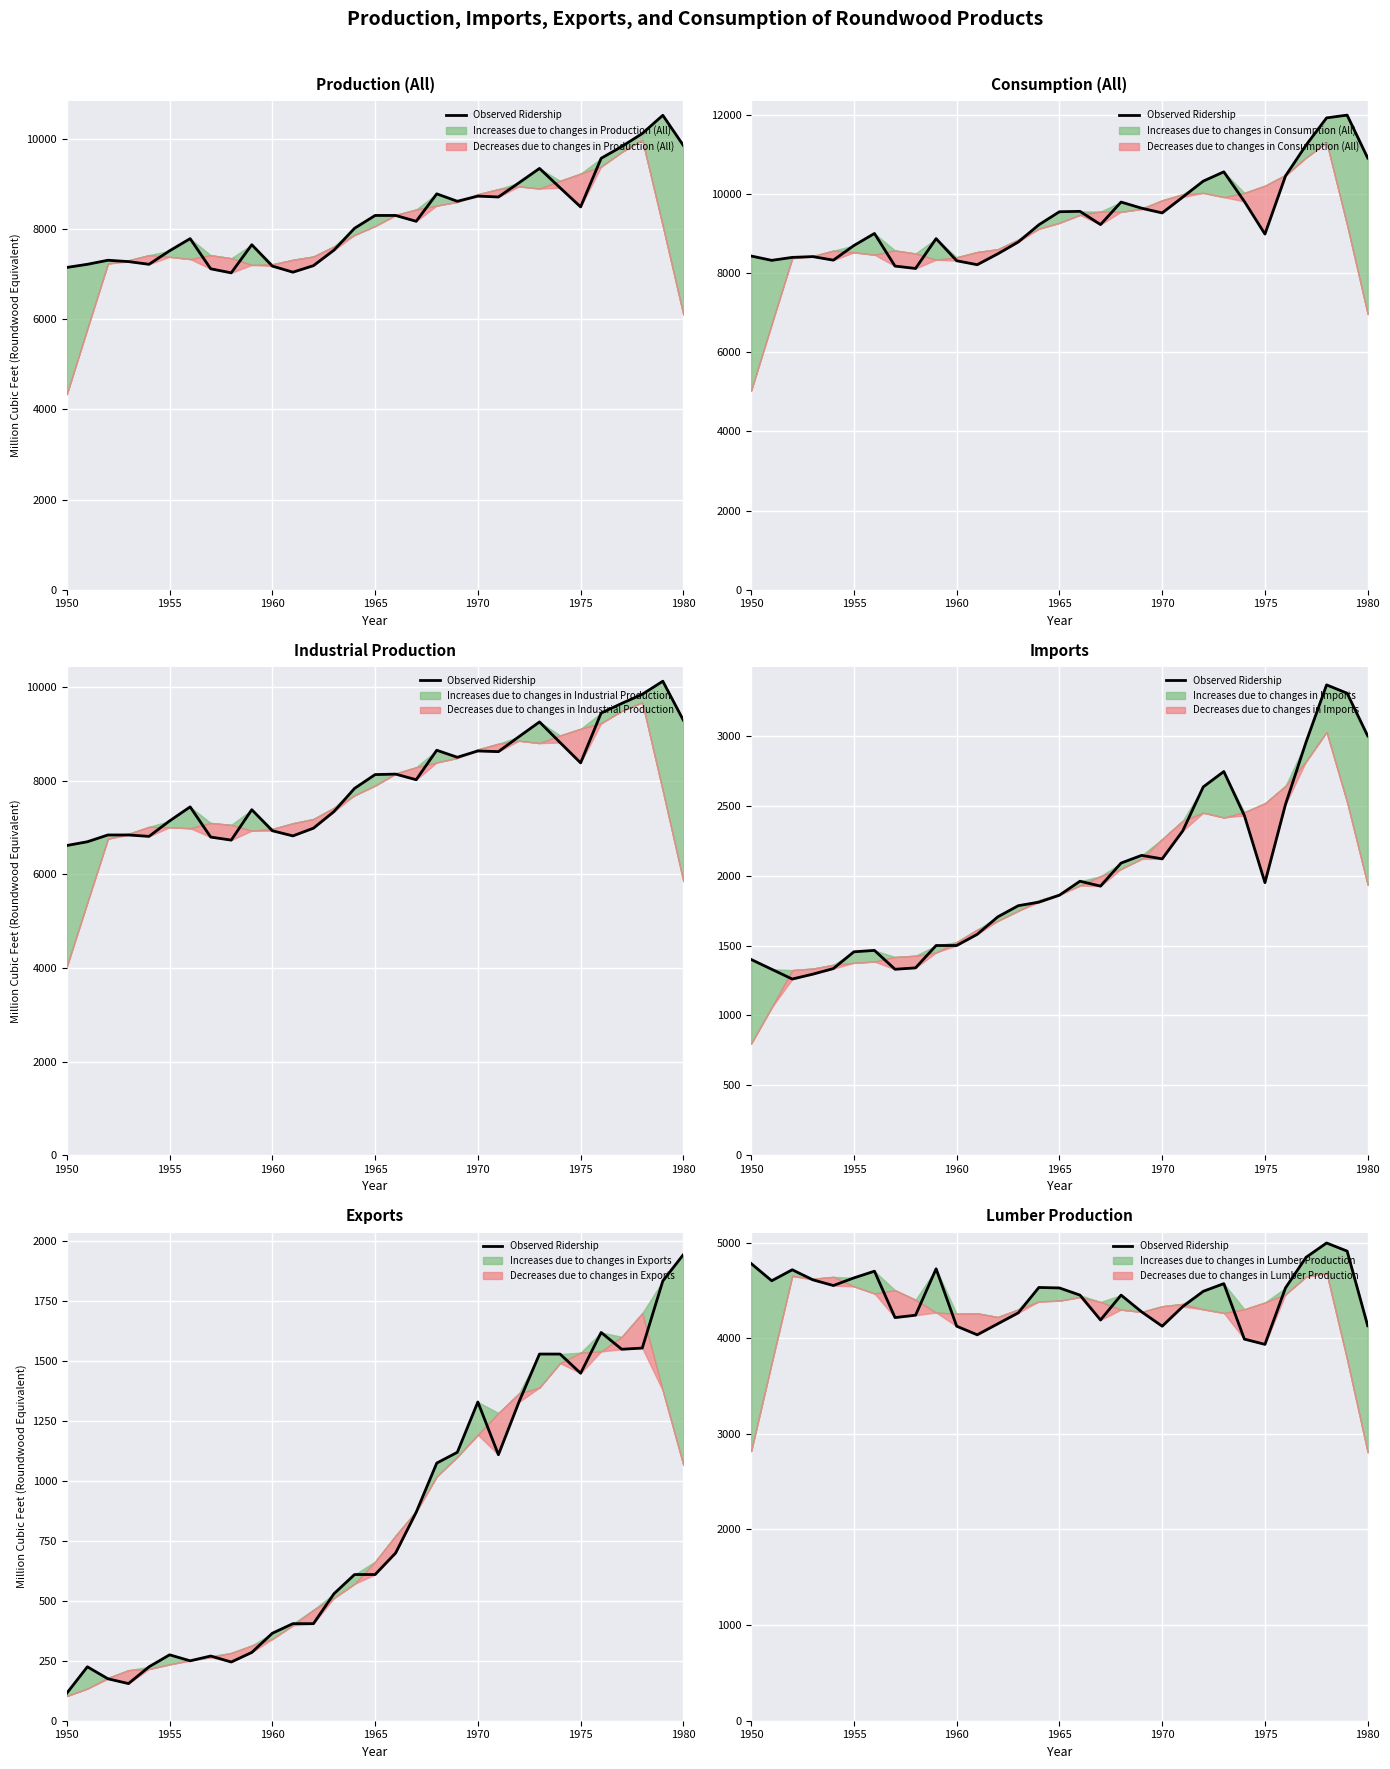

Reading left to right, extract all data points from this chart.

4780	4600	4715	4610	4550	4630	4700	4215	4240	4725	4125	4035	4150	4265	4530	4525	4450	4190	4450	4275	4125	4330	4490	4570	3990	3935	4525	4845	4995	4910	4130